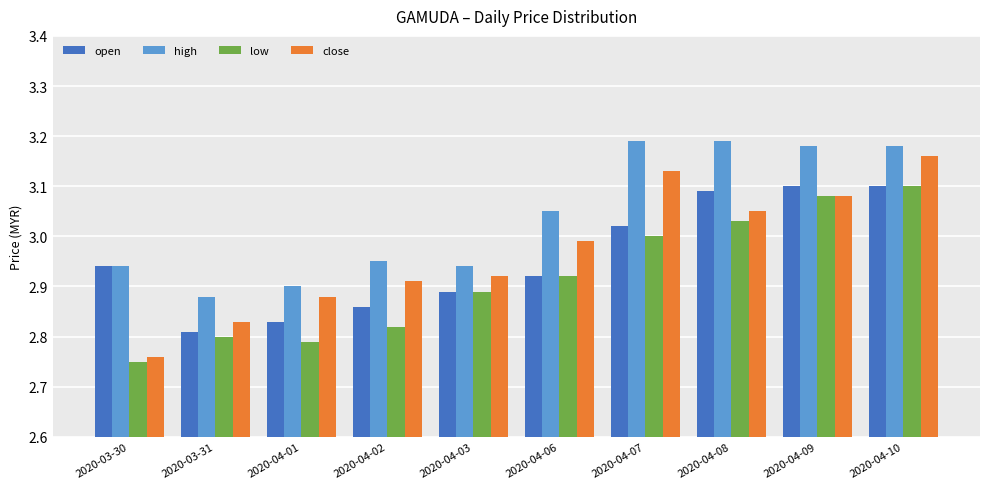

Does the chart contain any negative values?

No